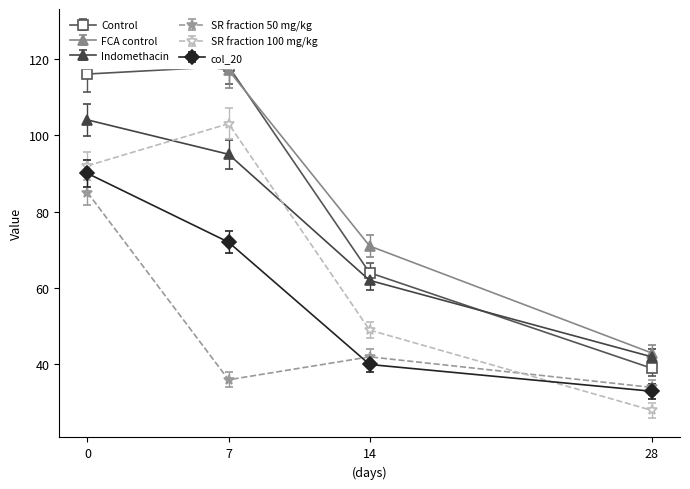

The value of col_45 at 10 is 25. True or false?

False